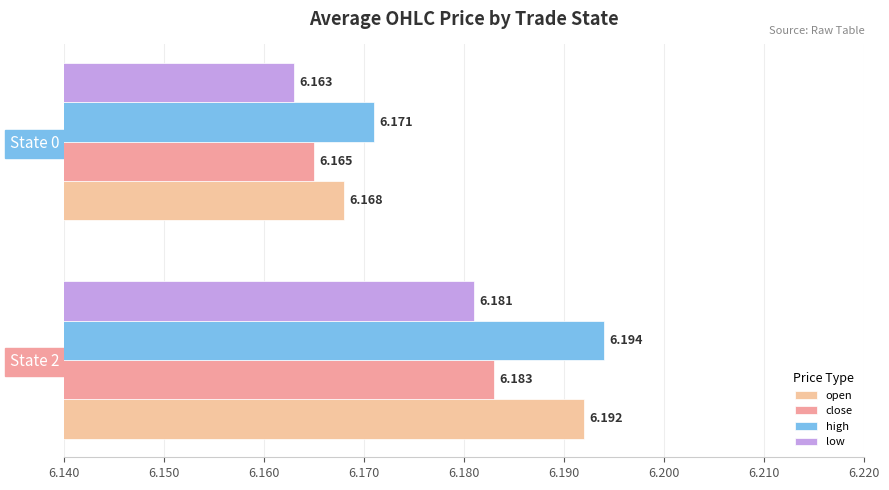

How many distinct data groups are displayed?

4